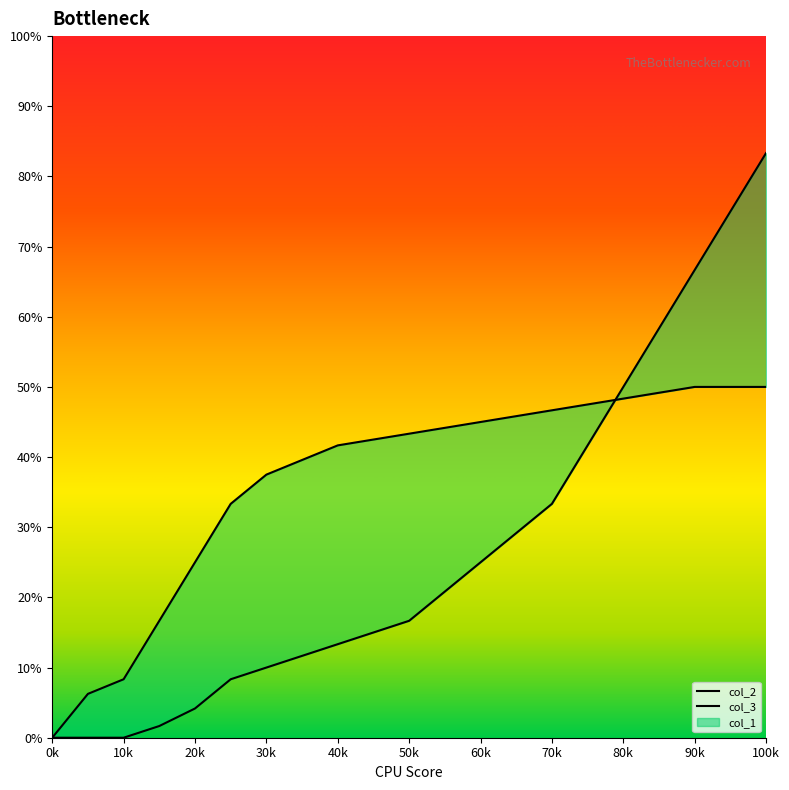

Where does the col_2 series first go above 5?

0.09